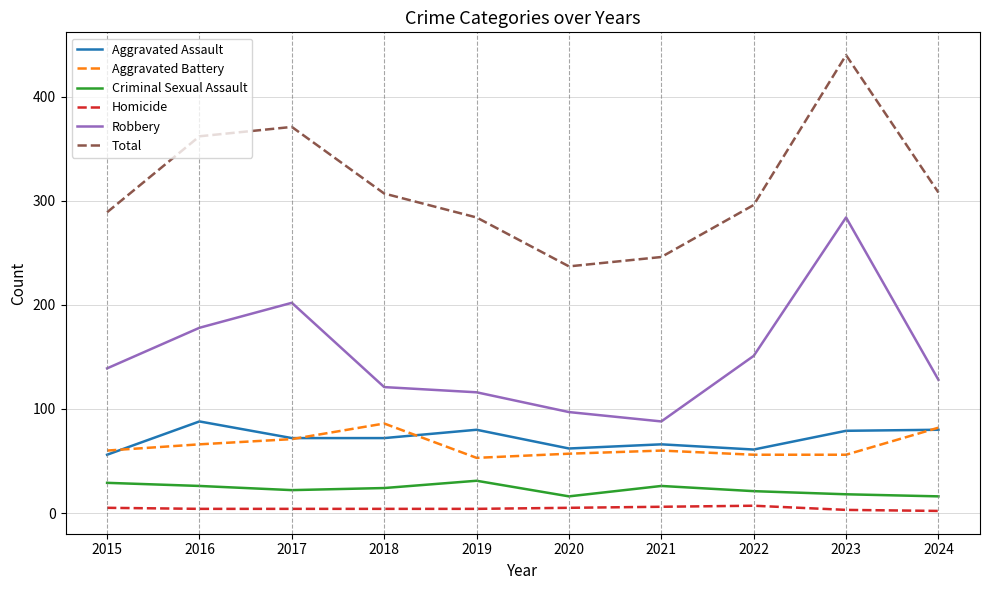

Which series has the largest range (max minus min)?

Total